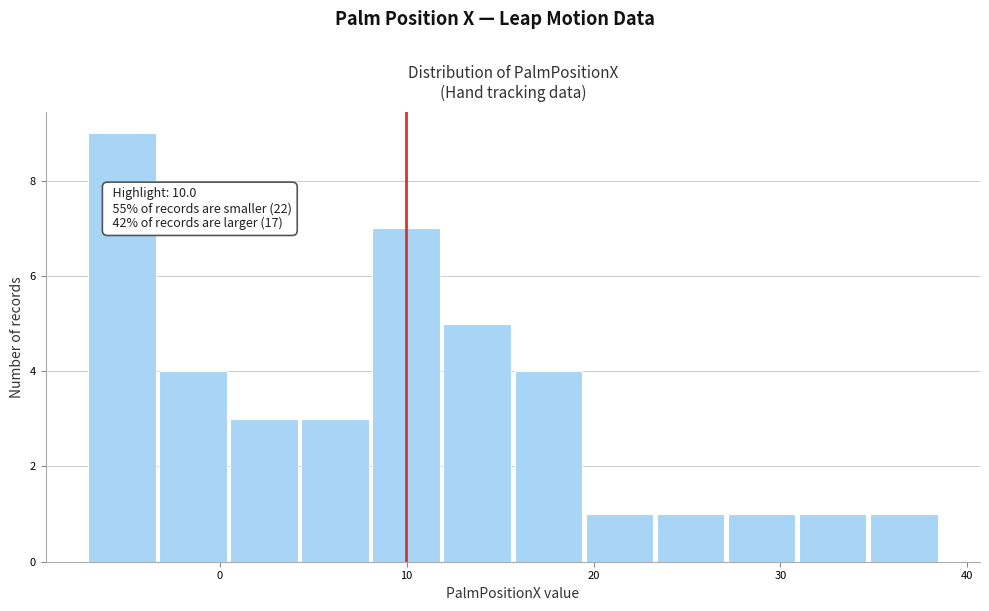

Around what value on the x-axis is the tallest bar? Give the approximate position of its centre, as read against the axis.

-5